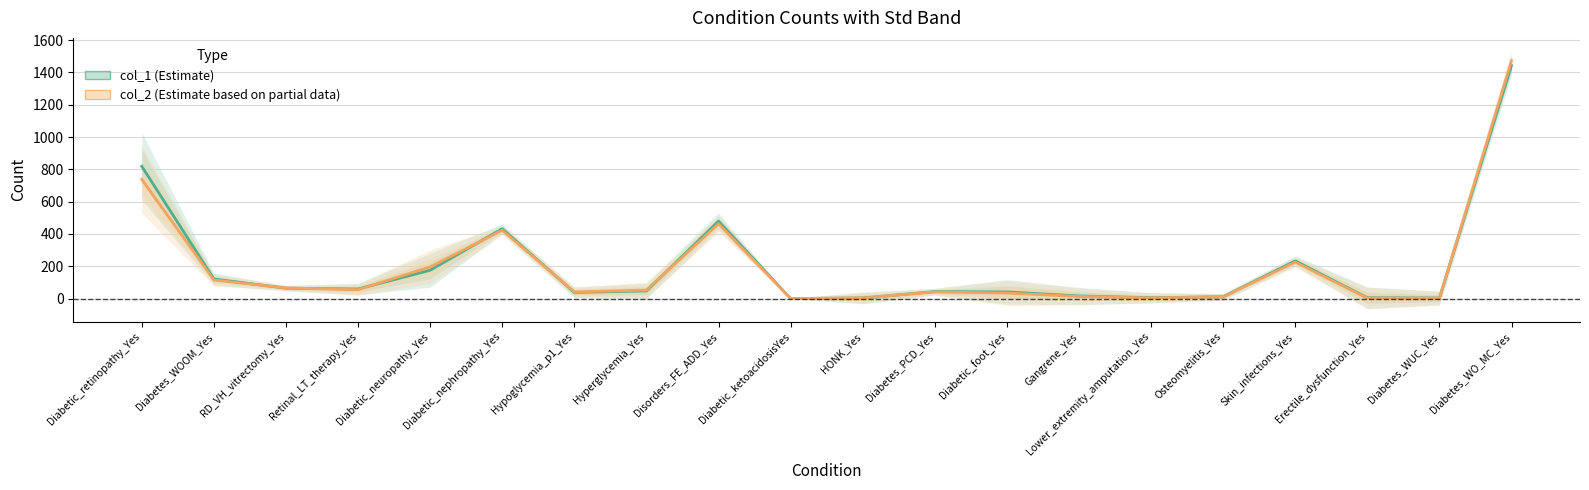

Where is the first local maximum for col_1?

Diabetic_nephropathy_Yes